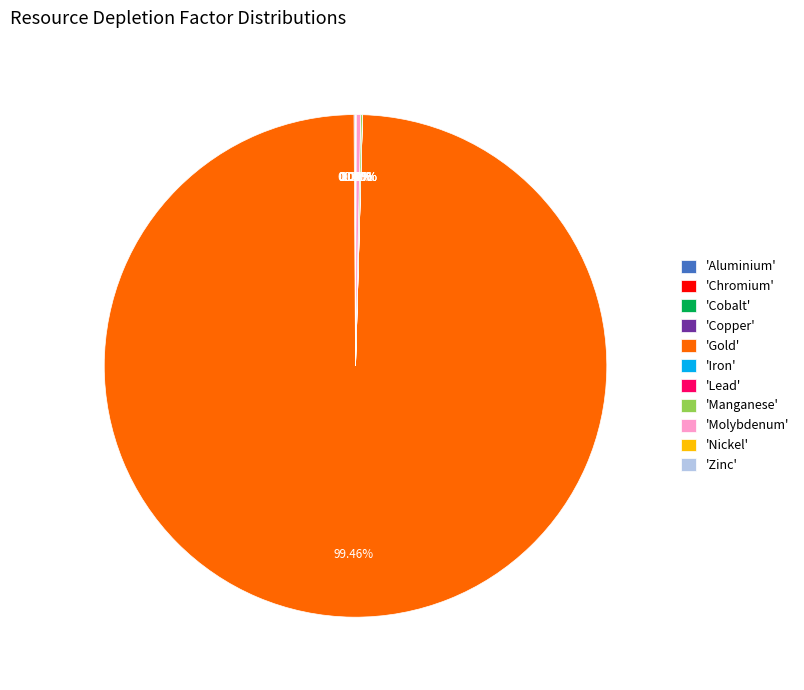

Is there a majority slice in this chart?

Yes